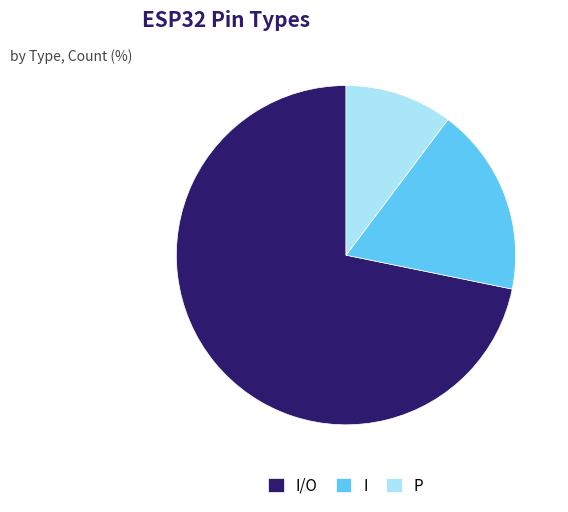

Is it true that I is 18% of the pie?

True